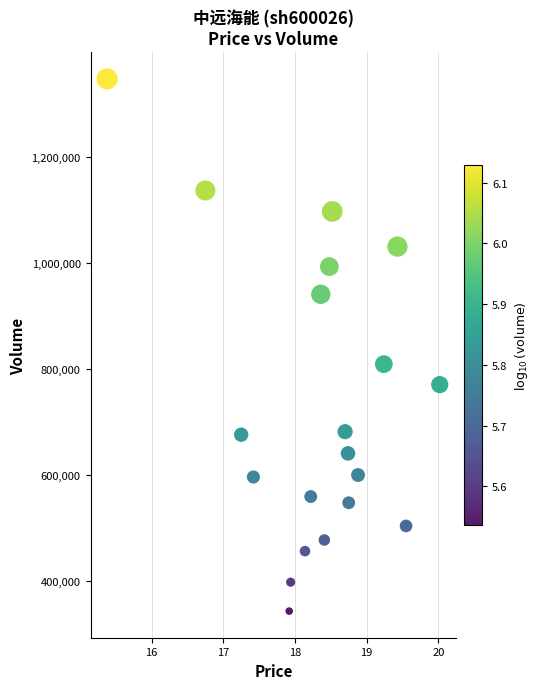

What Y value in the scatter plot is closest to 844935?

808840